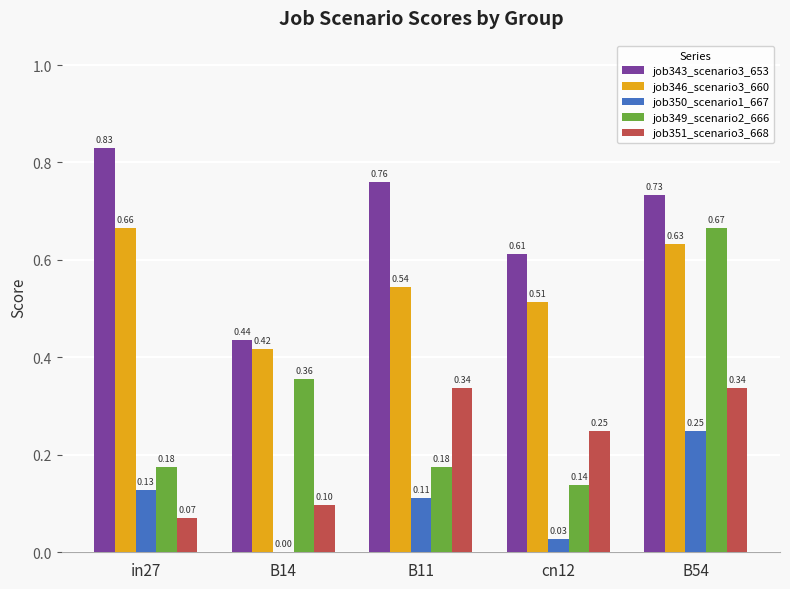

Which series has the largest total across all categories?

job343_scenario3_653